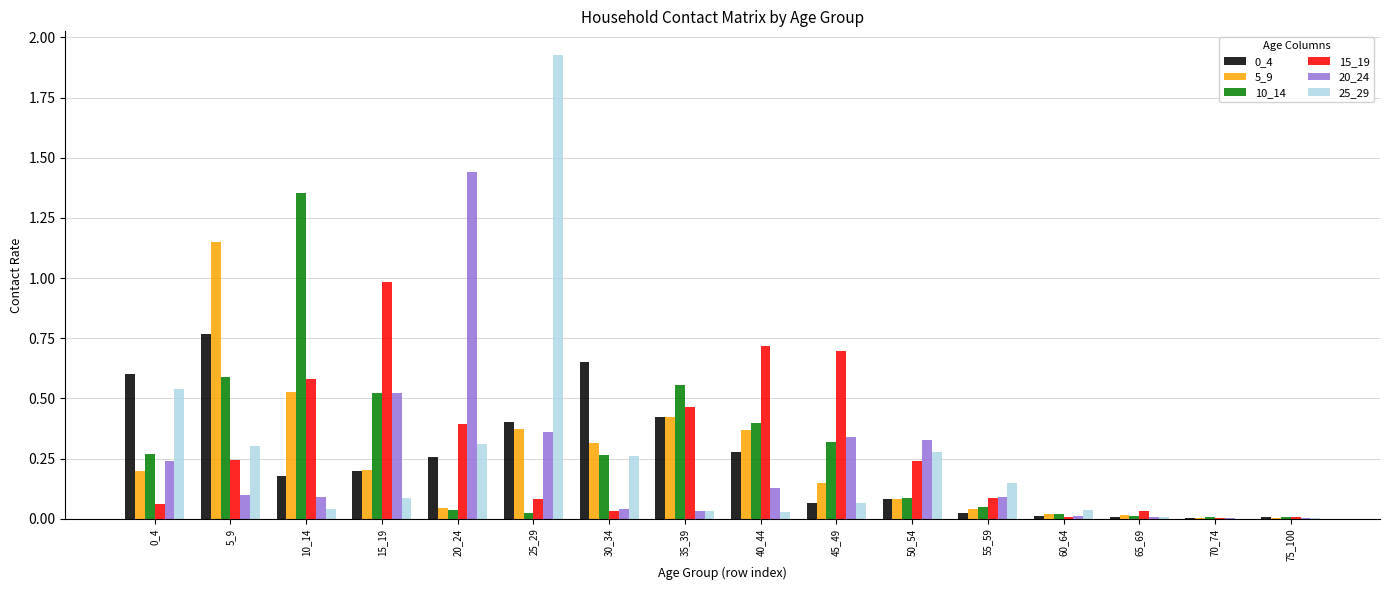

Are the bars horizontal?

No